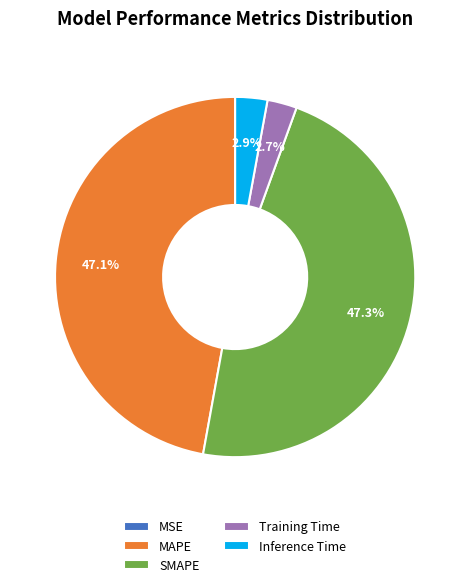

Which has a higher value, Training Time or MAPE?

MAPE